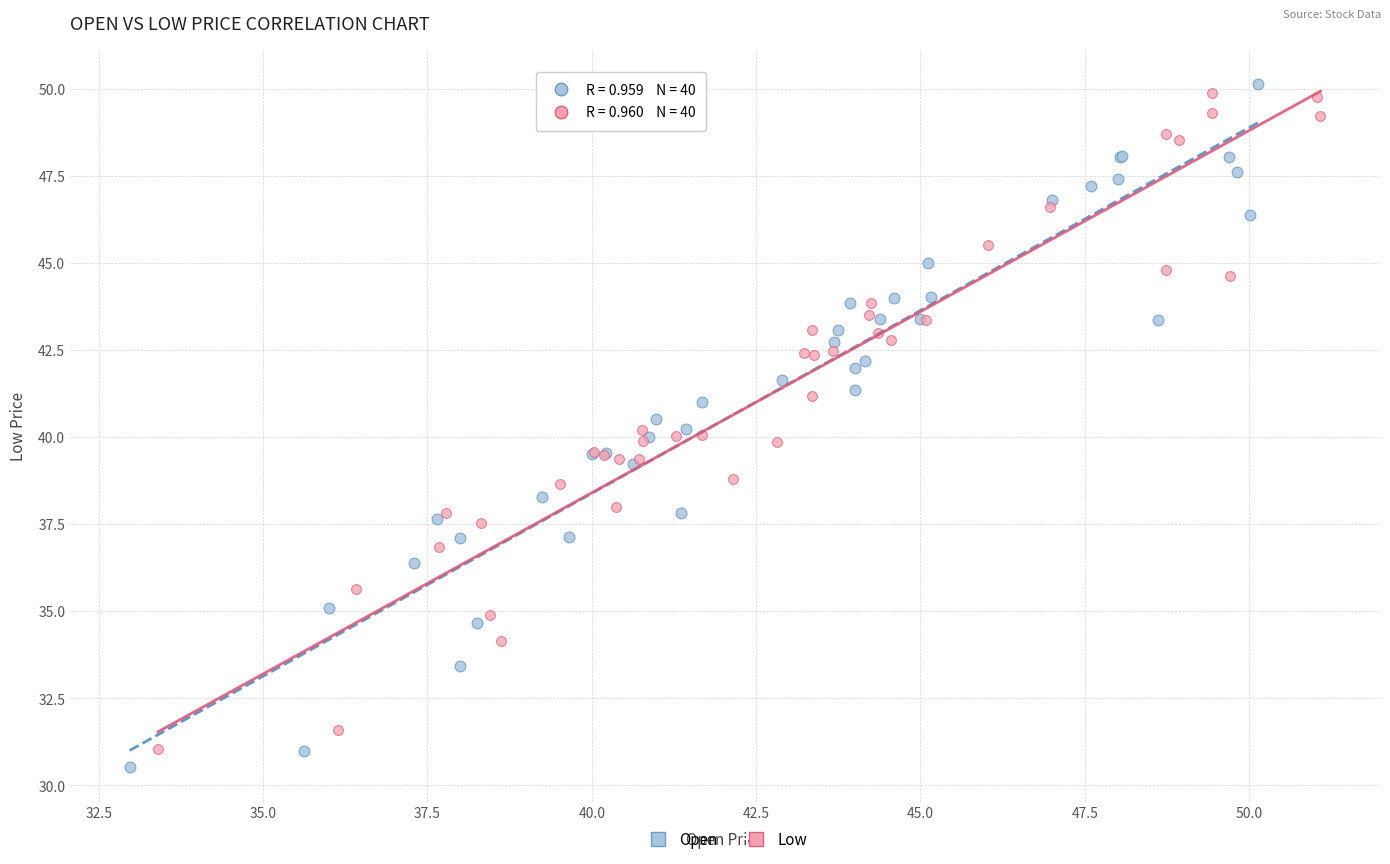

What are all the series names shown in the legend?

Open, Low